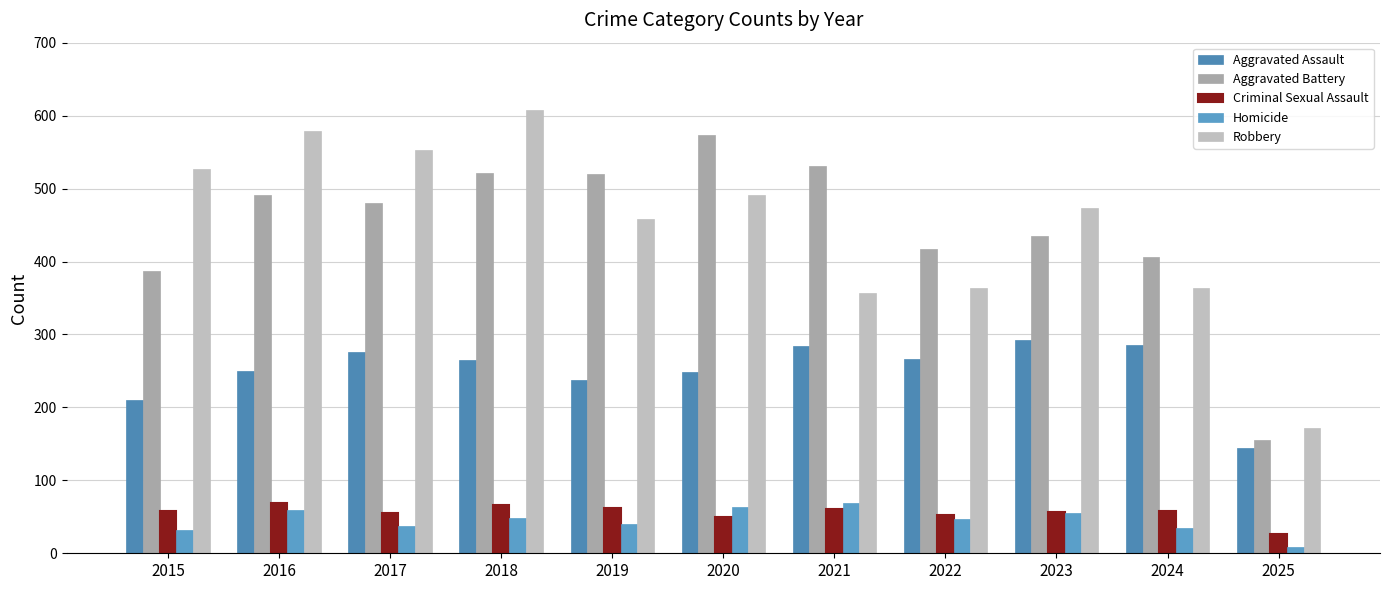

How many groups of bars are there?

11